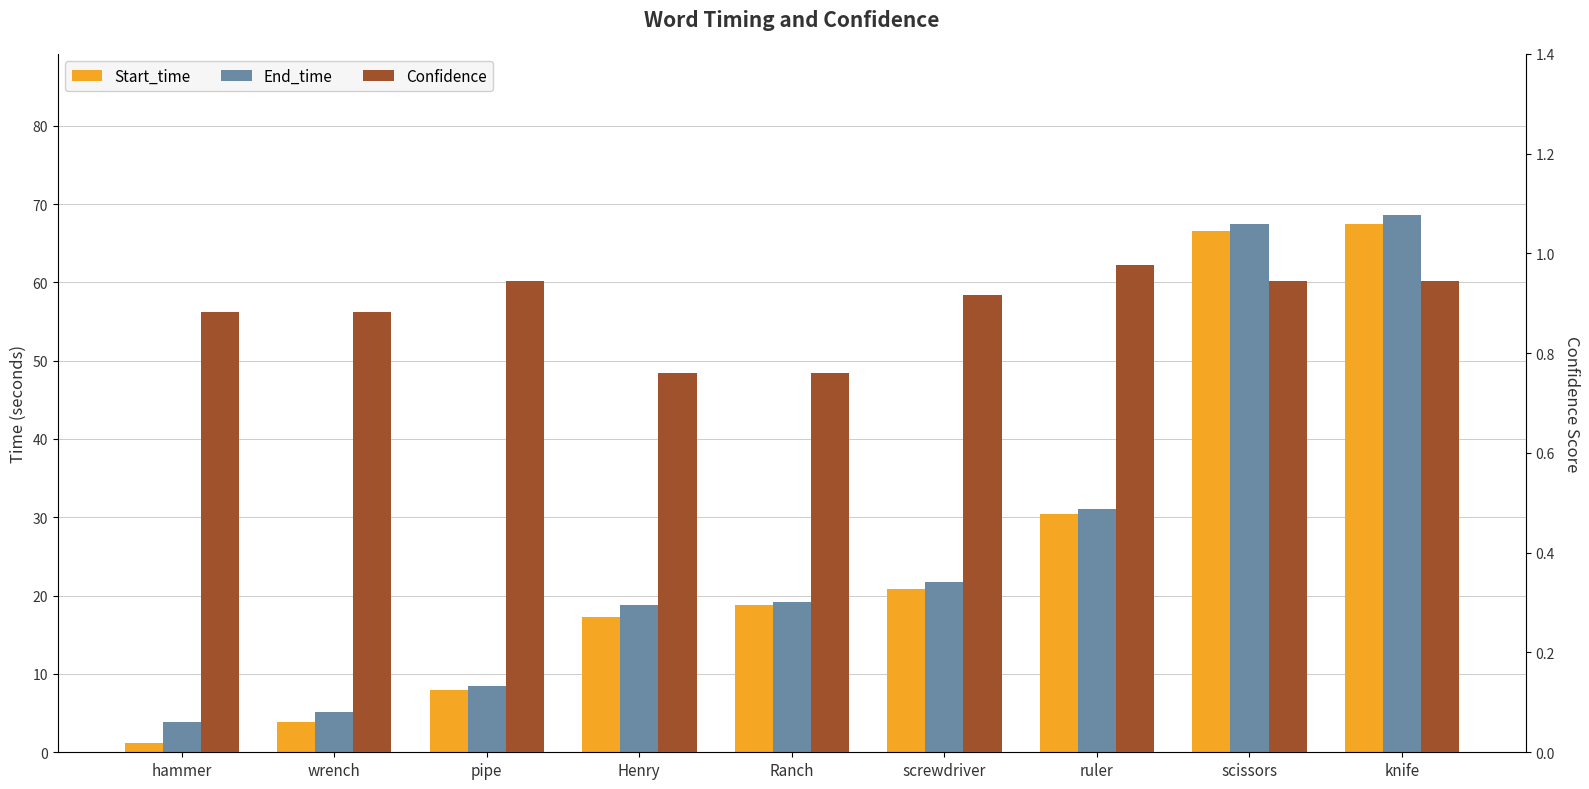

Count the number of categories in the chart.

9